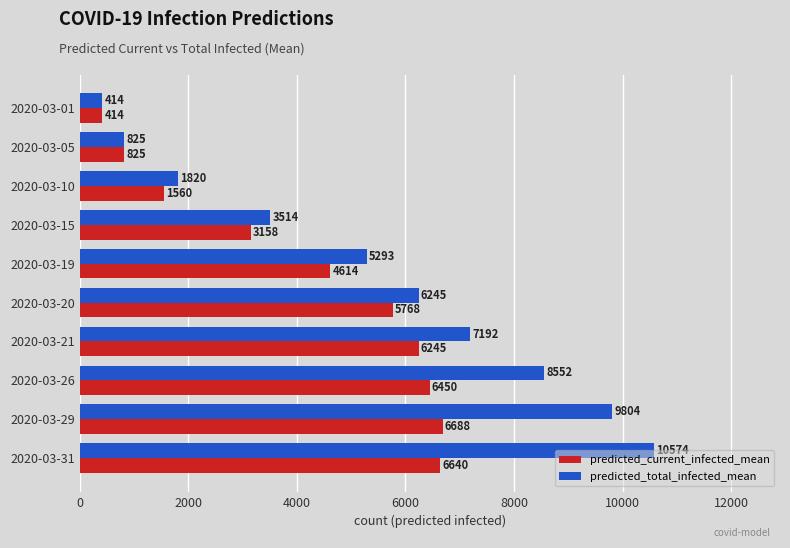

What is the sum of all predicted_current_infected_mean values?

42362